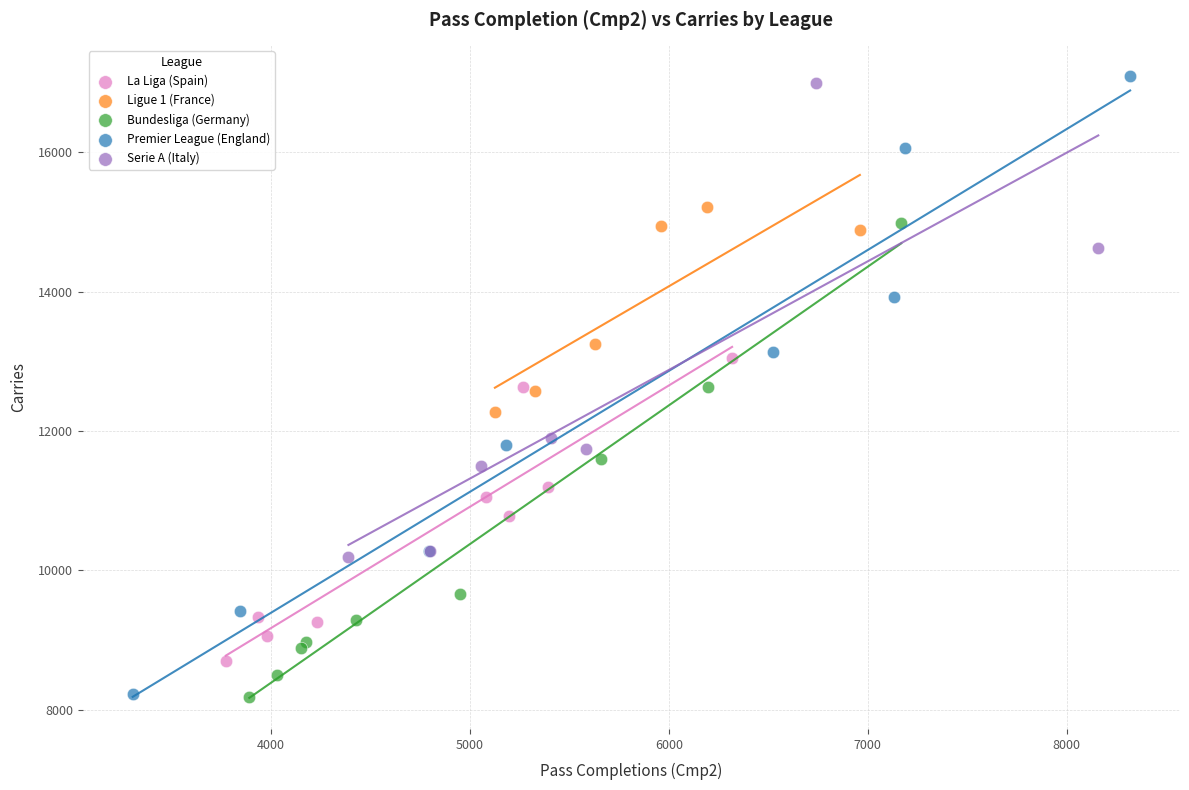

Which series reaches the maximum Y coordinate?

Premier League (England)